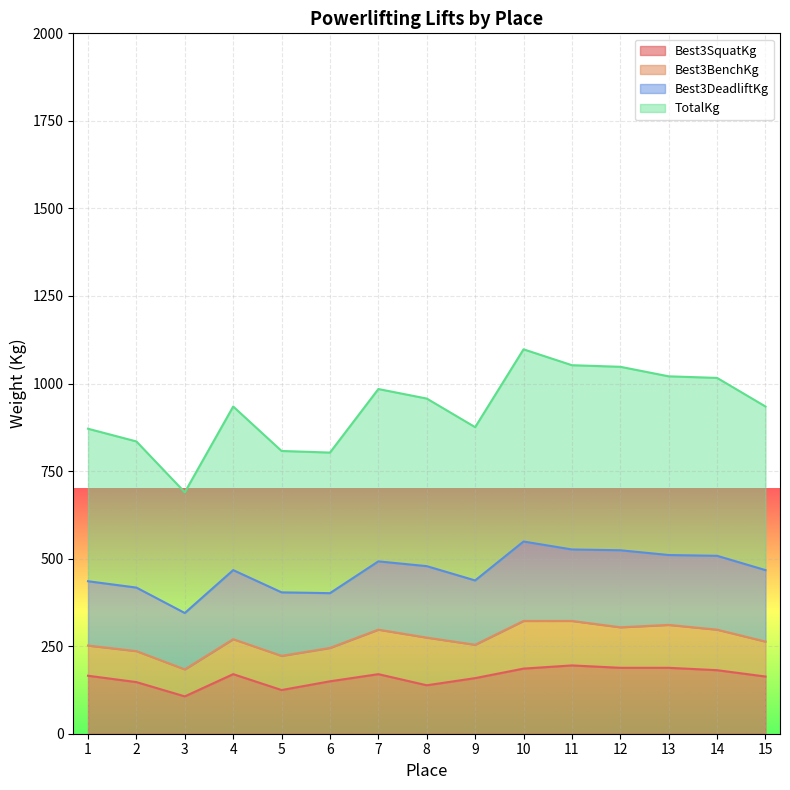

In Best3SquatKg, how many points are lower than both neighbors (excluding endpoints)?

3